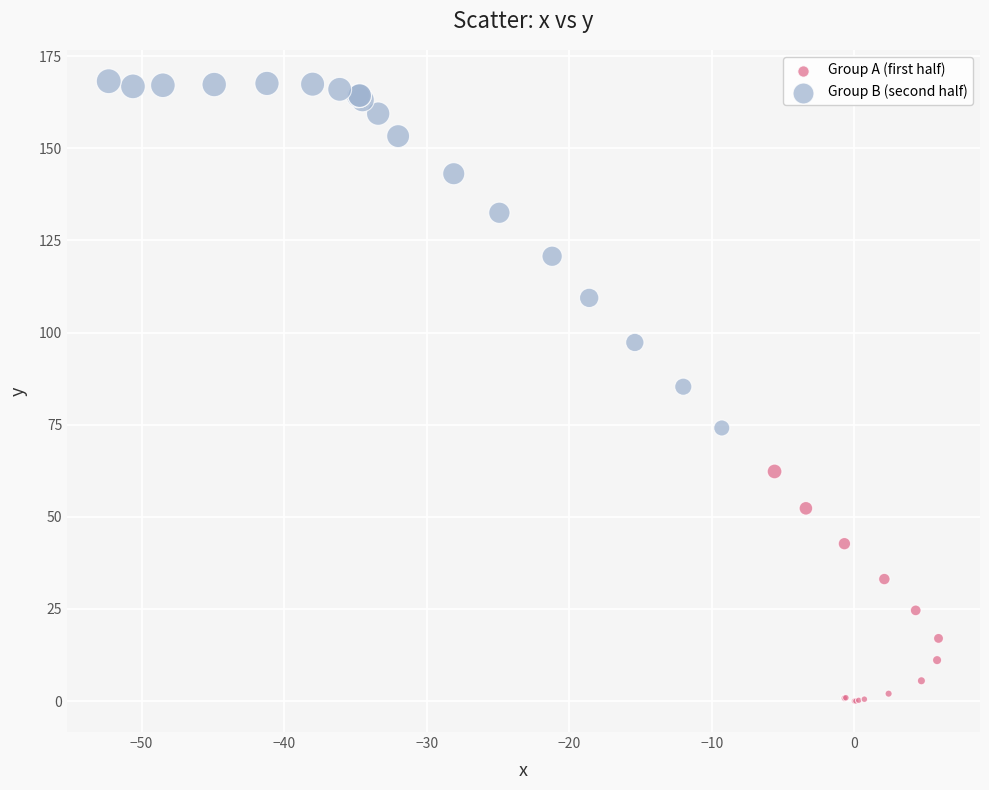

Which series contains the lowest Y value?

Group A (first half)